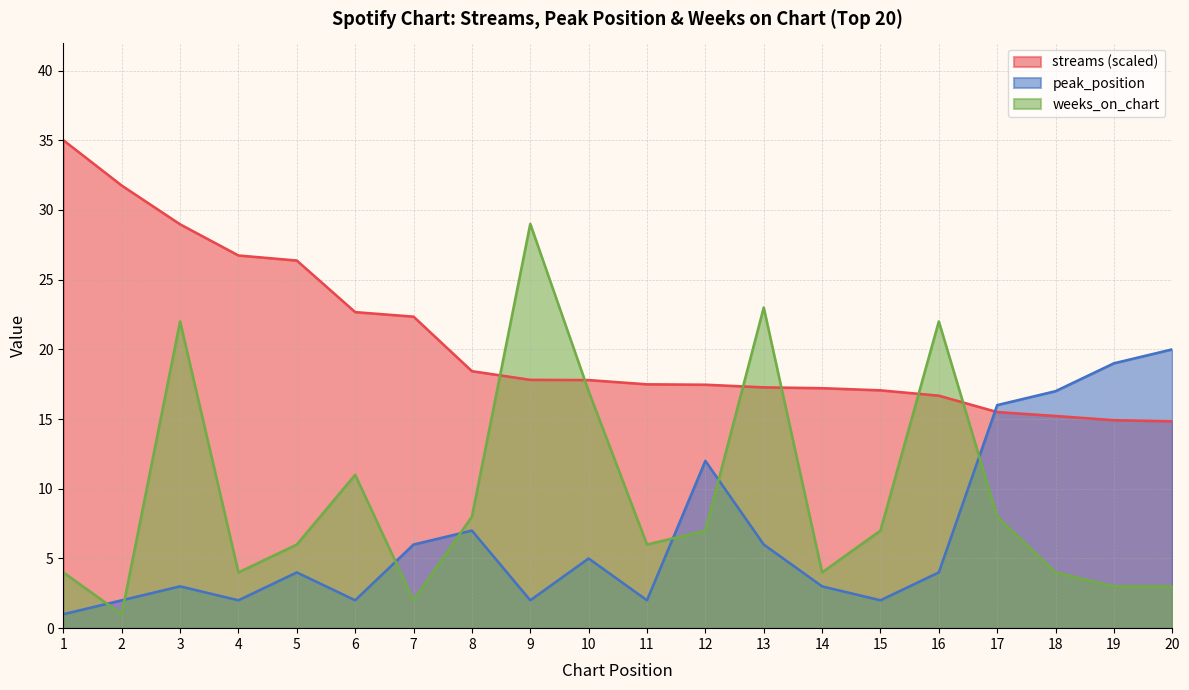

At which category is the sum across all series the highest?

3